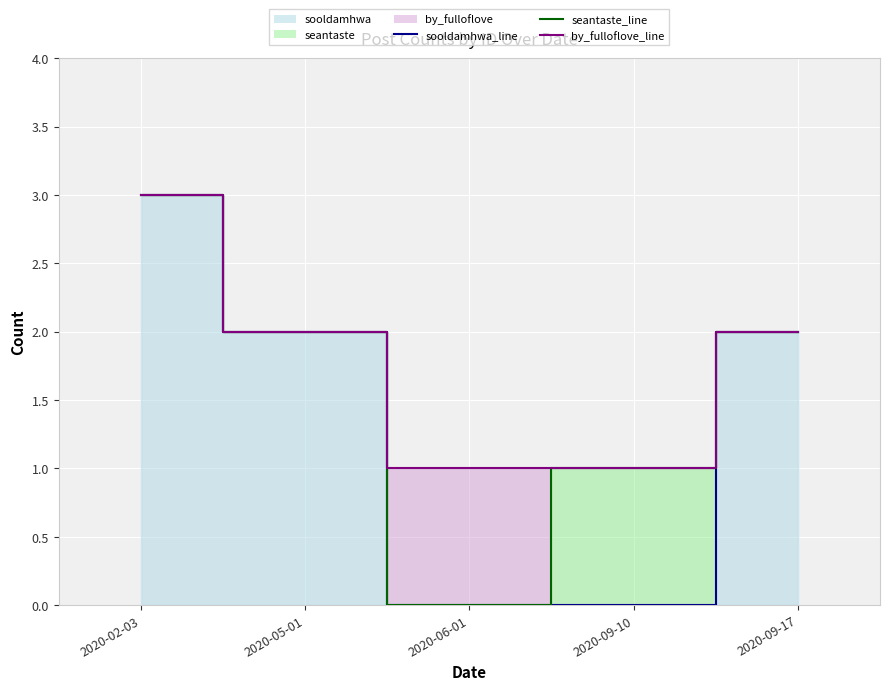

True or false: by_fulloflove_line and sooldamhwa_line intersect in this chart.

False